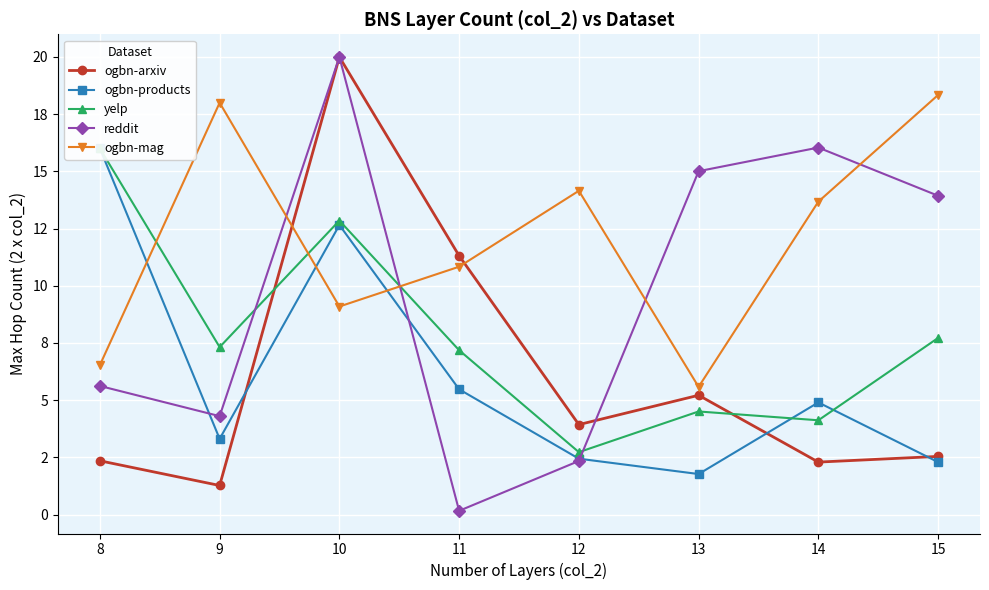

What is the total value across all series at 10?

74.6